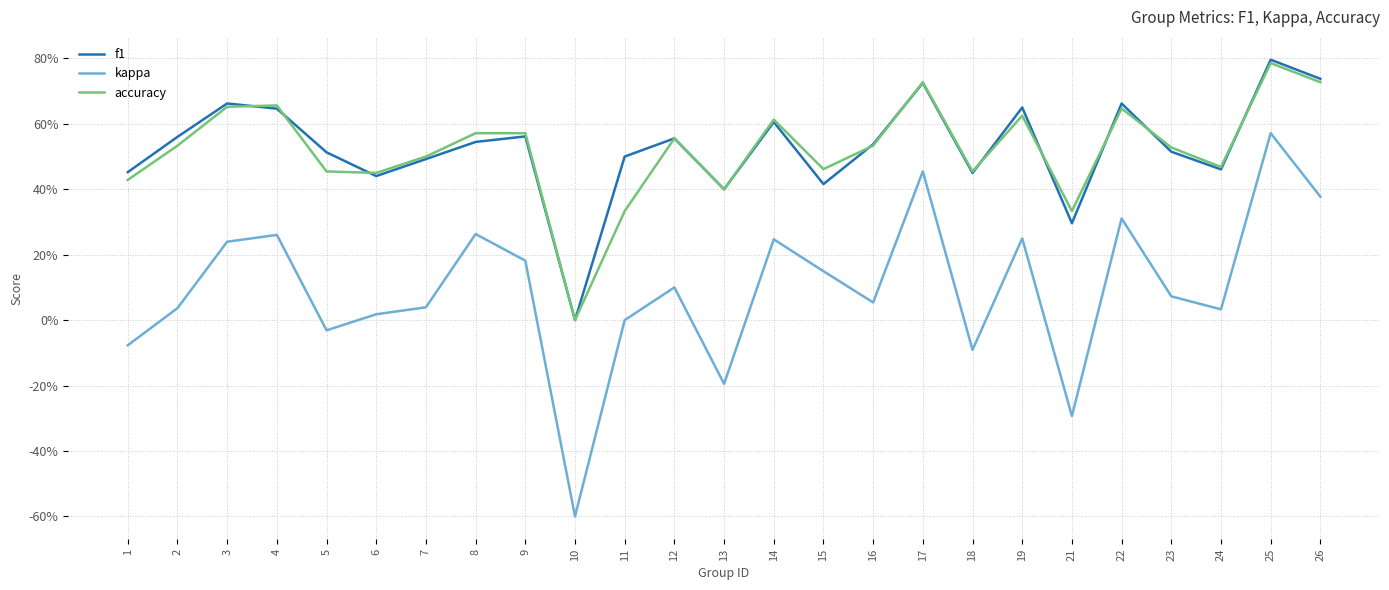

What is the average value of the accuracy series?

0.5